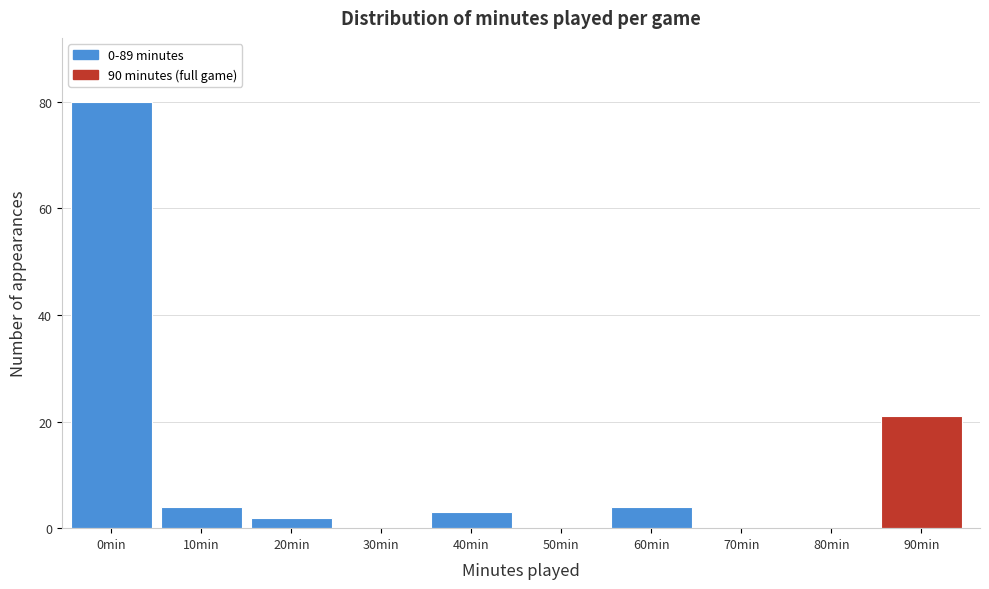

Reading left to right, what are all the values shown in this chart?

0min=80	10min=4	20min=2	30min=0	40min=3	50min=0	60min=4	70min=0	80min=0	90min=21